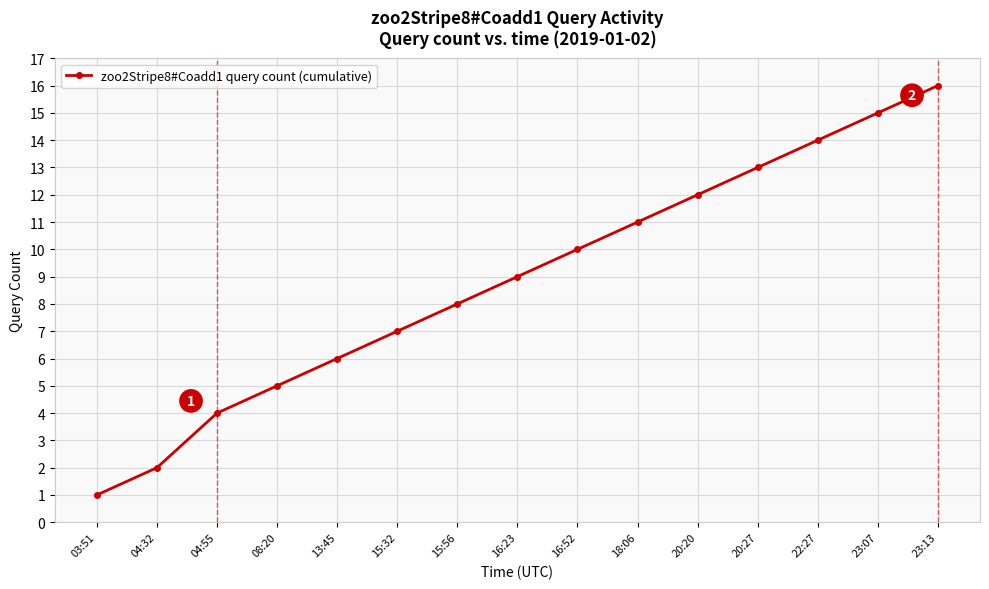

Between 04:55 and 08:20, which is larger?

08:20